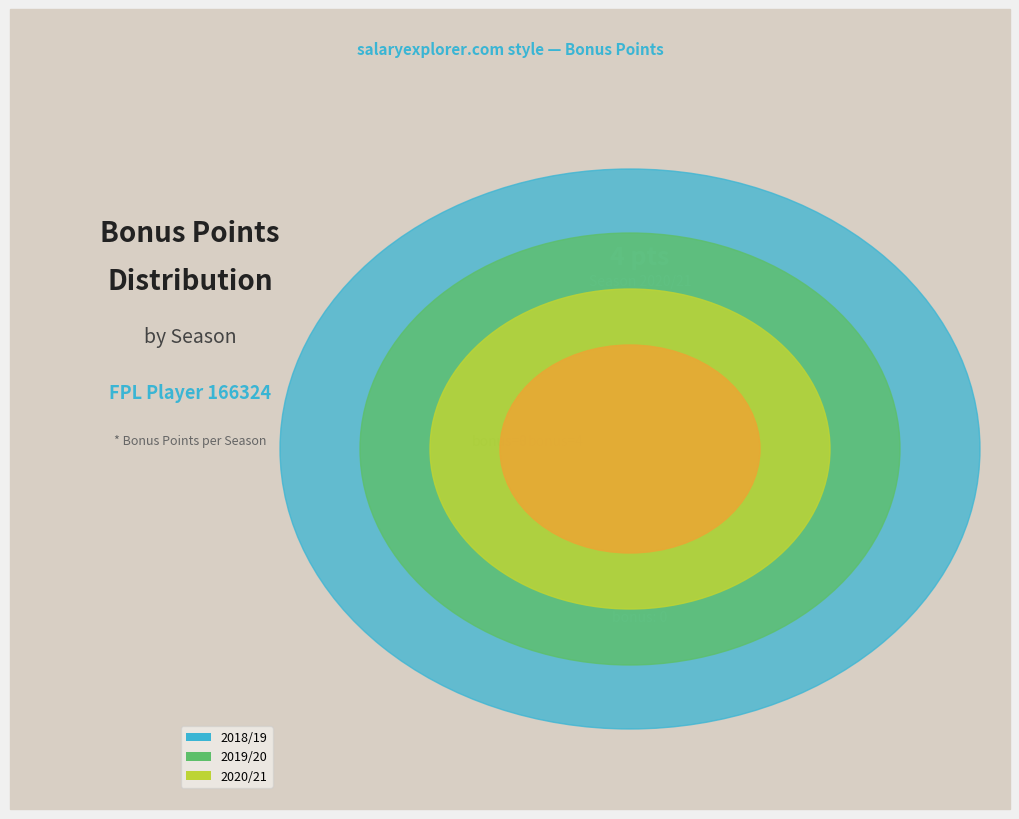

What is the majority slice?

2020/21